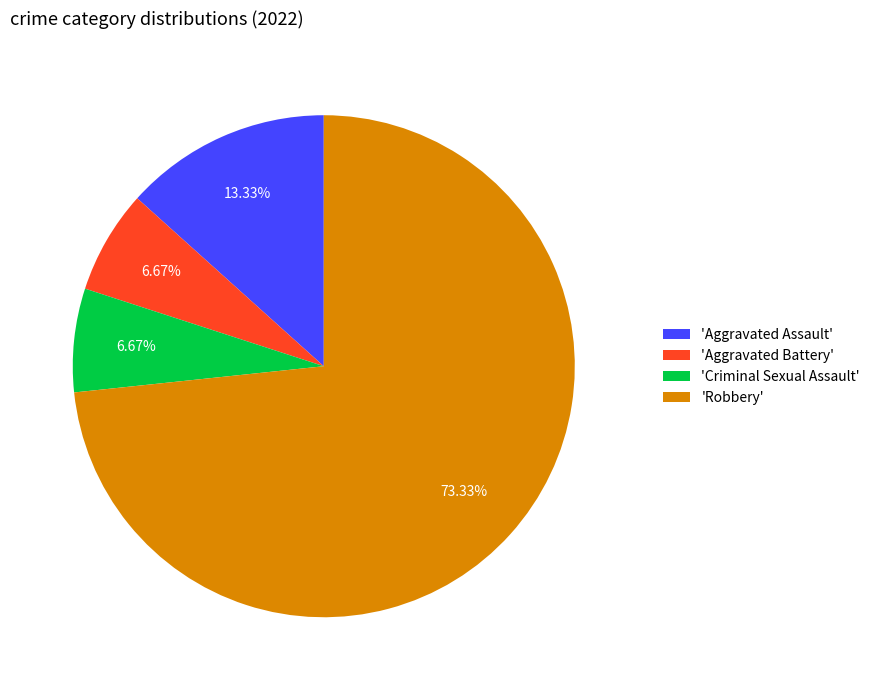

To the nearest percent, what is the difference between the largest and smallest slice percentages?

67%